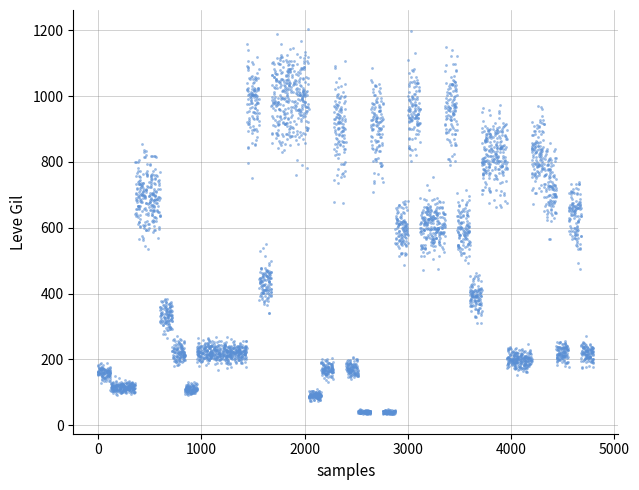

What is the range of X values (max minus min)?

4070.0